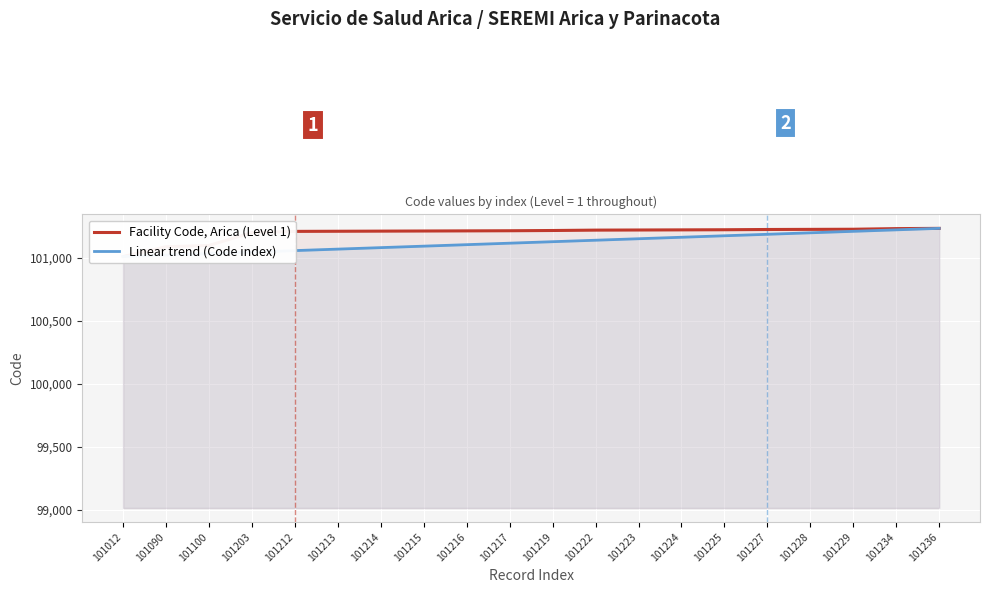

Is the value of Facility Code, Arica (Level 1) at 101229 greater than the value of Linear trend (Code index) at 101212?

Yes